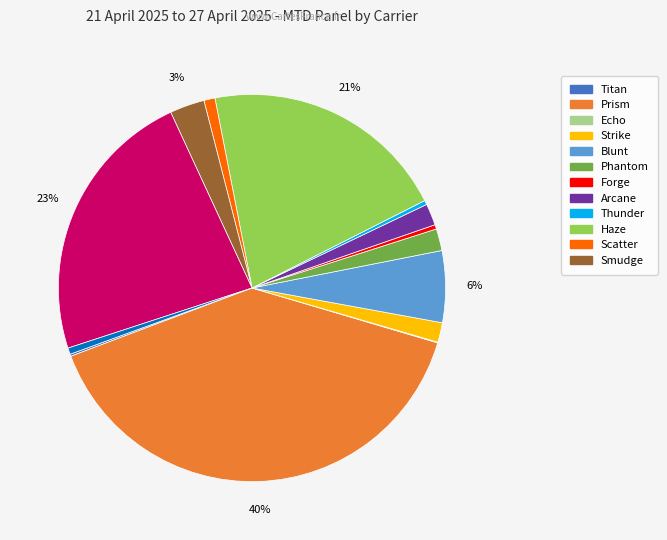

Is there a majority slice in this chart?

No